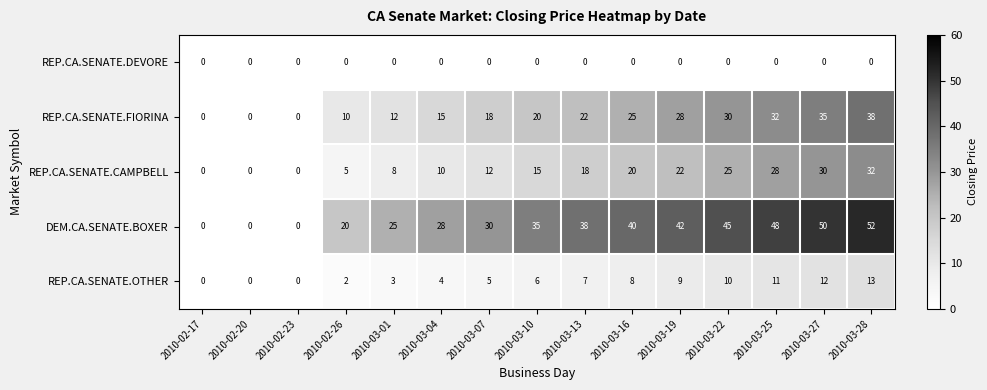

Which series has the widest spread of values?

DEM.CA.SENATE.BOXER